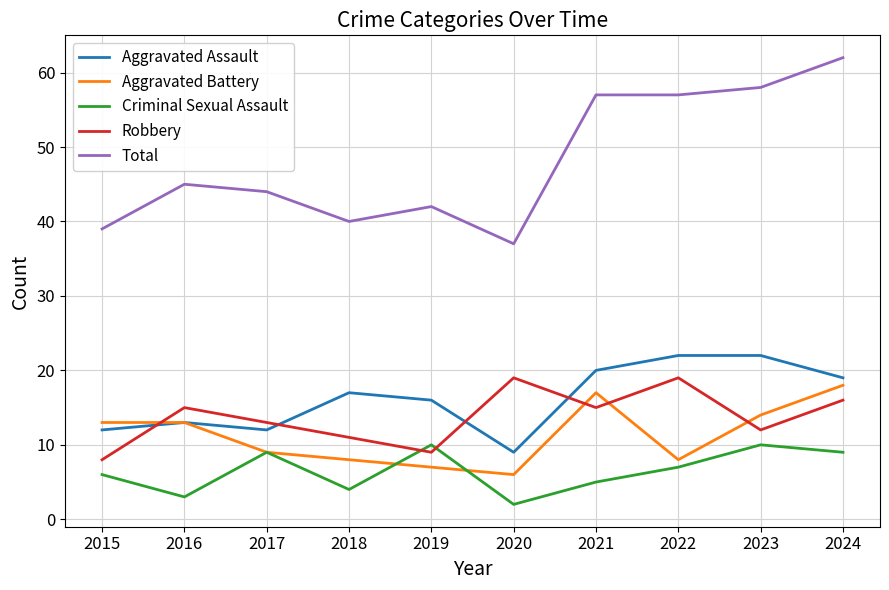

Reading left to right, what are all the values shown in this chart?

Aggravated Assault: 12	13	12	17	16	9	20	22	22	19
Aggravated Battery: 13	13	9	8	7	6	17	8	14	18
Criminal Sexual Assault: 6	3	9	4	10	2	5	7	10	9
Robbery: 8	15	13	11	9	19	15	19	12	16
Total: 39	45	44	40	42	37	57	57	58	62